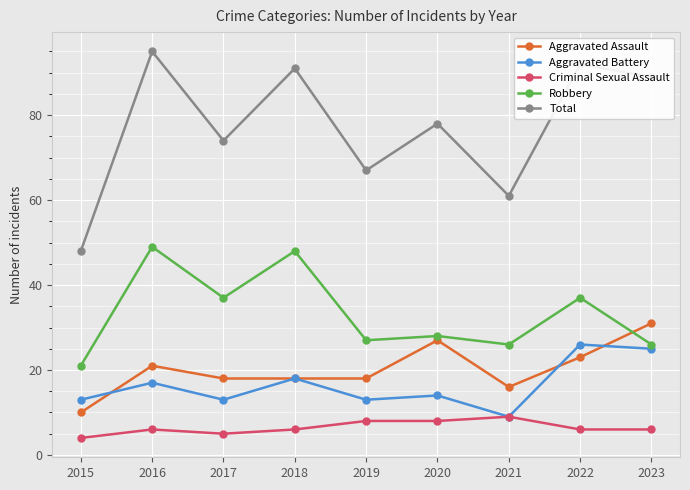

How many series are shown in this chart?

5